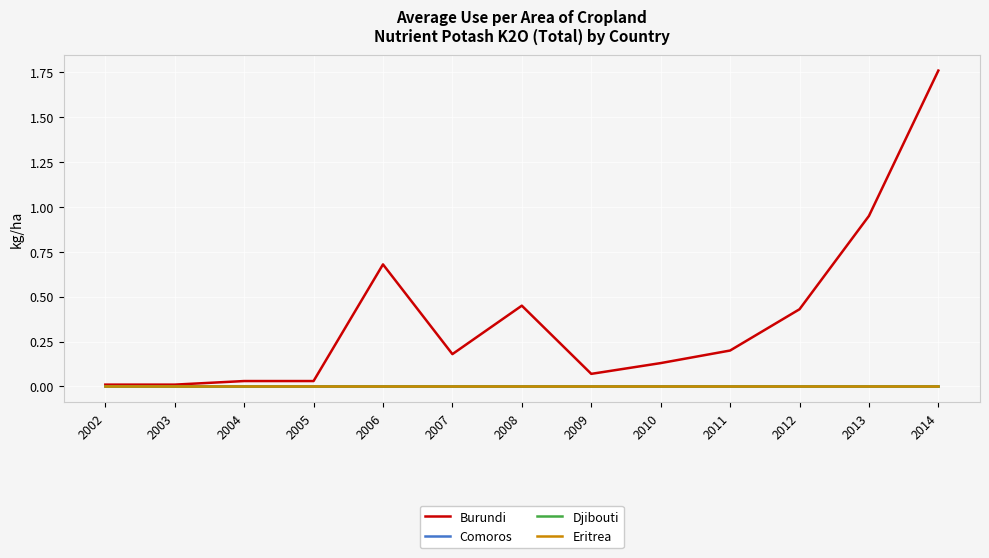

Does the chart have visible grid lines?

Yes